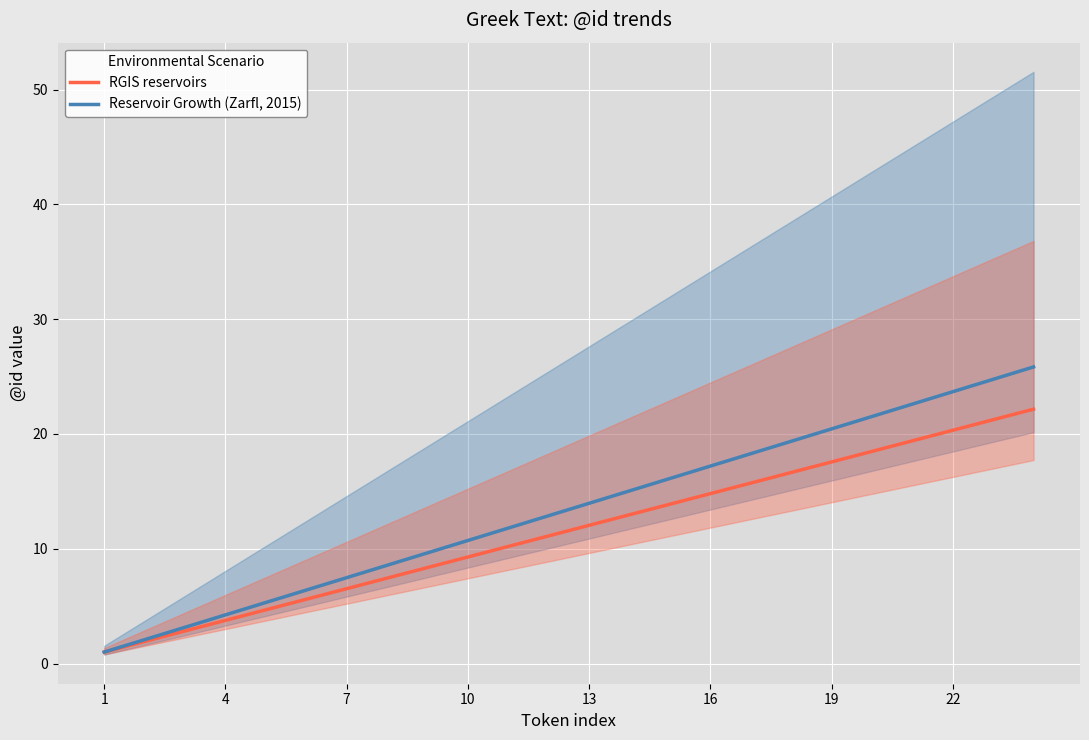

True or false: Reservoir Growth (Zarfl, 2015) and RGIS reservoirs intersect in this chart.

False